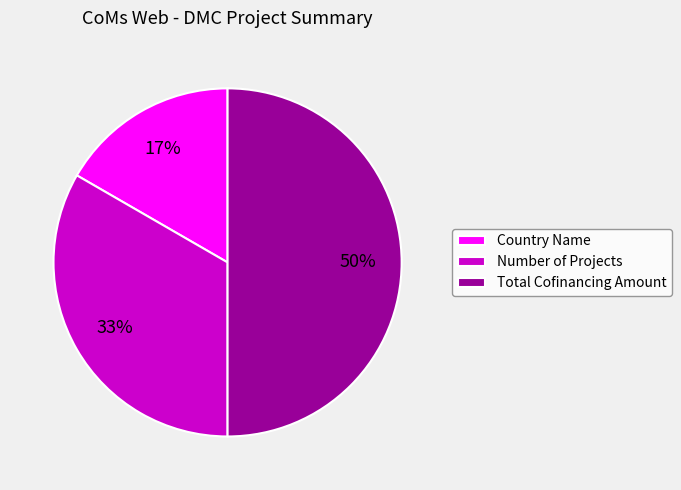

Which category has the smallest portion of the pie?

Country Name